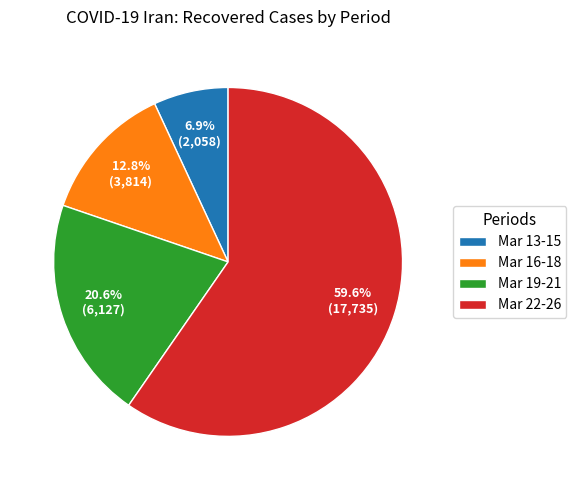

Rank the categories by value from lowest to highest.

Mar 13-15, Mar 16-18, Mar 19-21, Mar 22-26